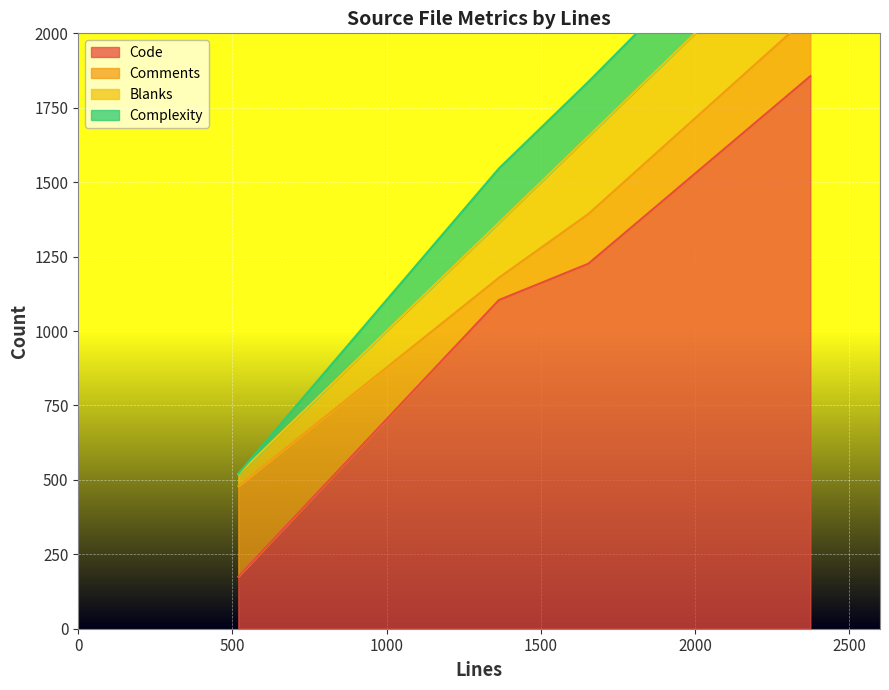

The value of Complexity at hb-ot-layout-gsubgpos-private.hh is 215. True or false?

True